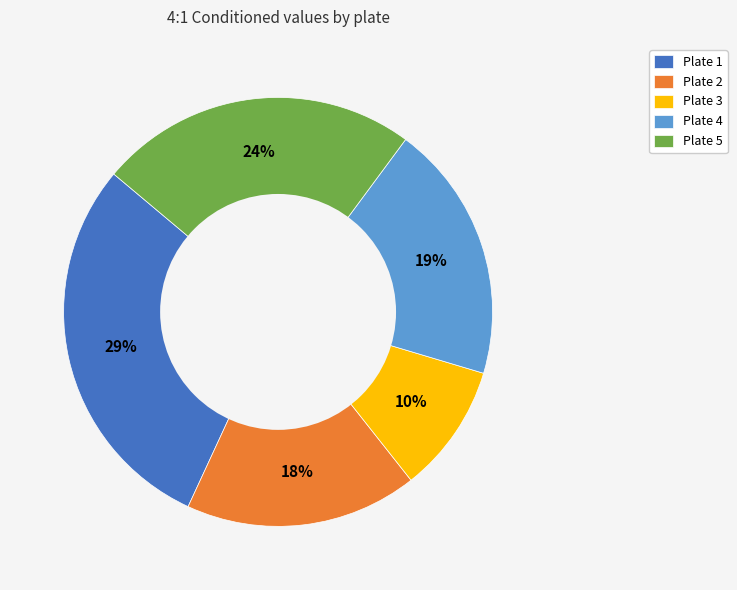

Which has a higher value, Plate 3 or Plate 2?

Plate 2